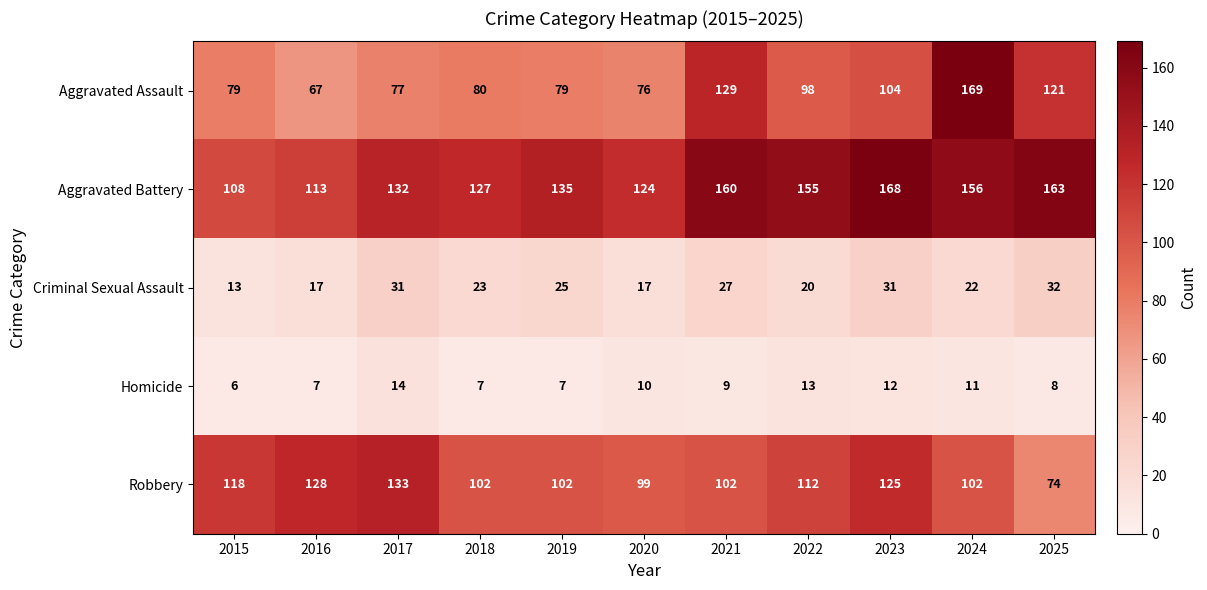

Between 2018 and 2025, which series saw the biggest shift?

Aggravated Assault